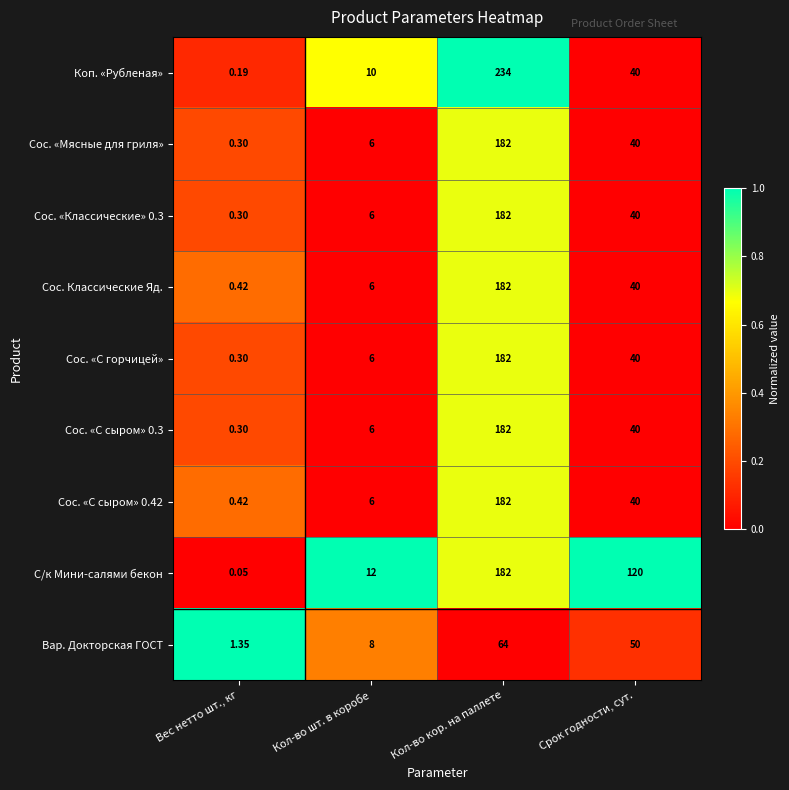

Which series has the largest range (max minus min)?

Коп. «Рубленая»